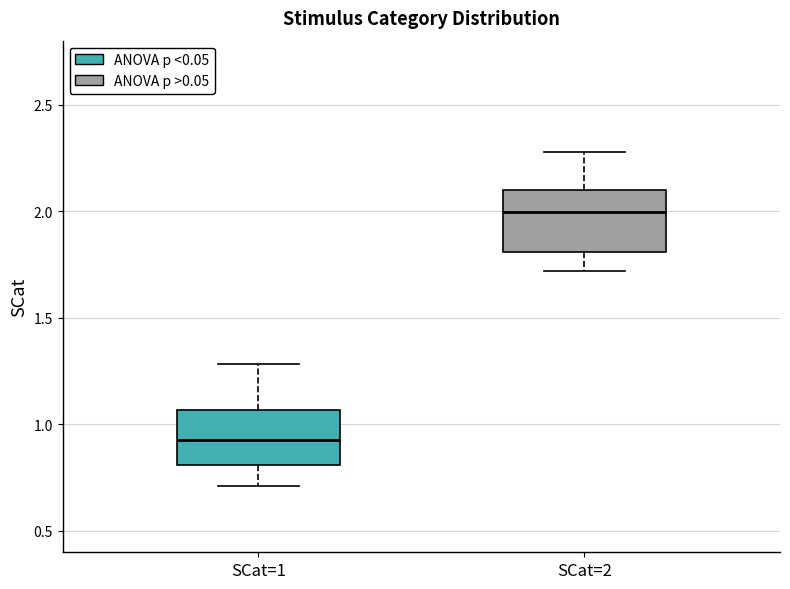

Where does the median line of the box for SCat=1 sit on the y-axis? The values are not printed on the chart, so give them approximately, as read against the axis.

0.90